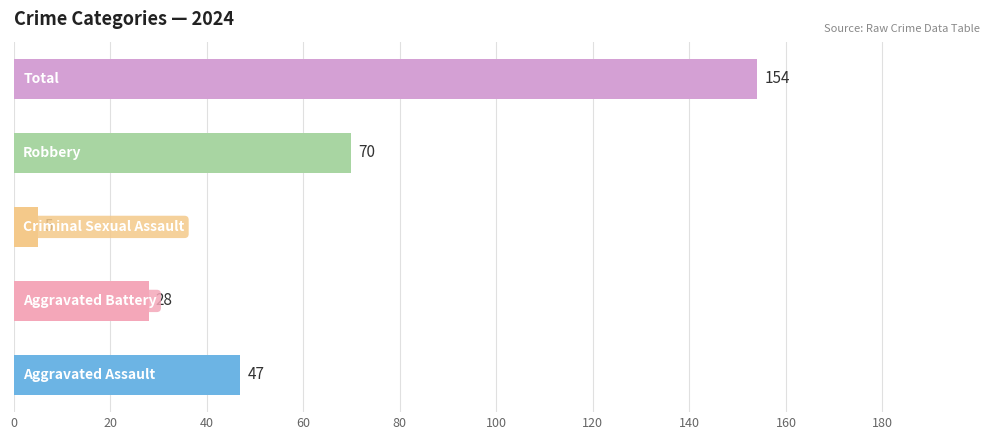

How many distinct data groups are displayed?

1